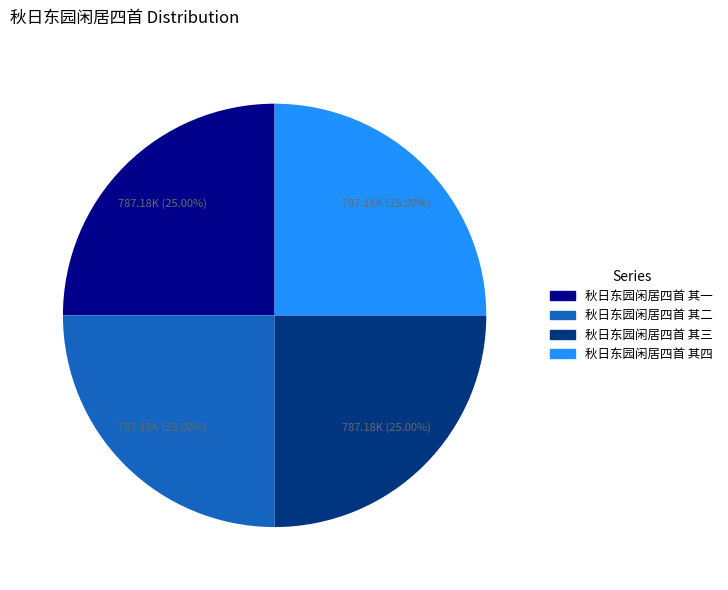

What is the ratio of the value at 秋日东园闲居四首 其二 to the value at 秋日东园闲居四首 其三?

1.0